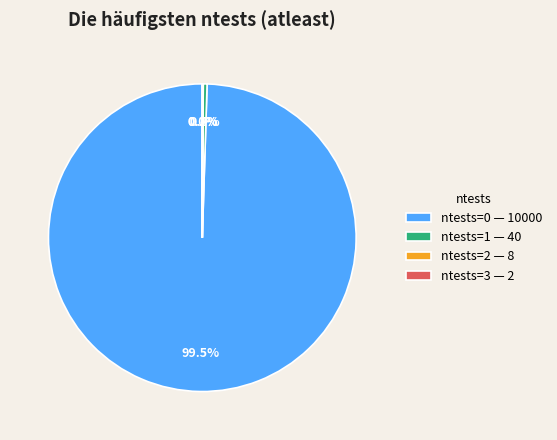

Combined, what portion of the pie is ntests=1 — 40 and ntests=0 — 10000?

99.9%